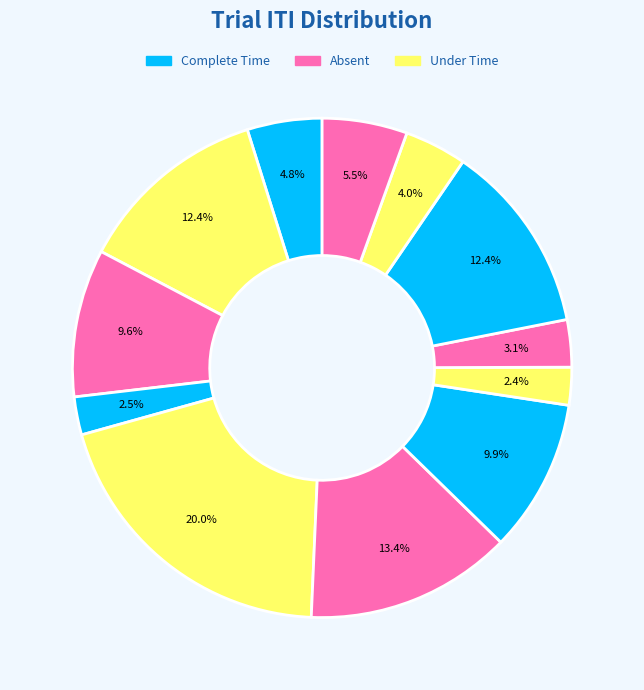

How many slices are in this pie chart?

12